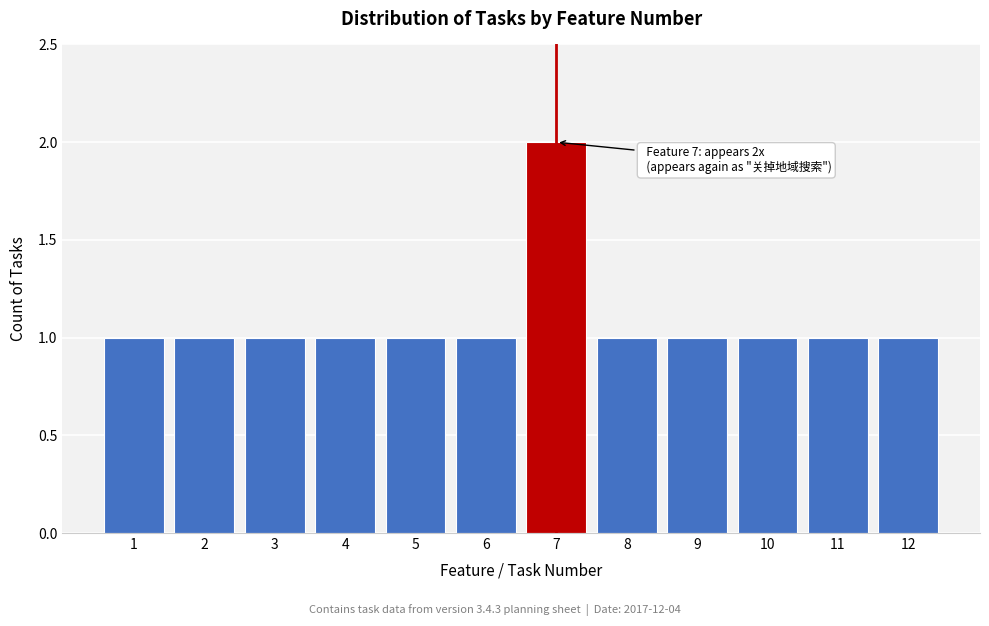

Reading left to right, extract all data points from this chart.

1	1	1	1	1	1	2	1	1	1	1	1